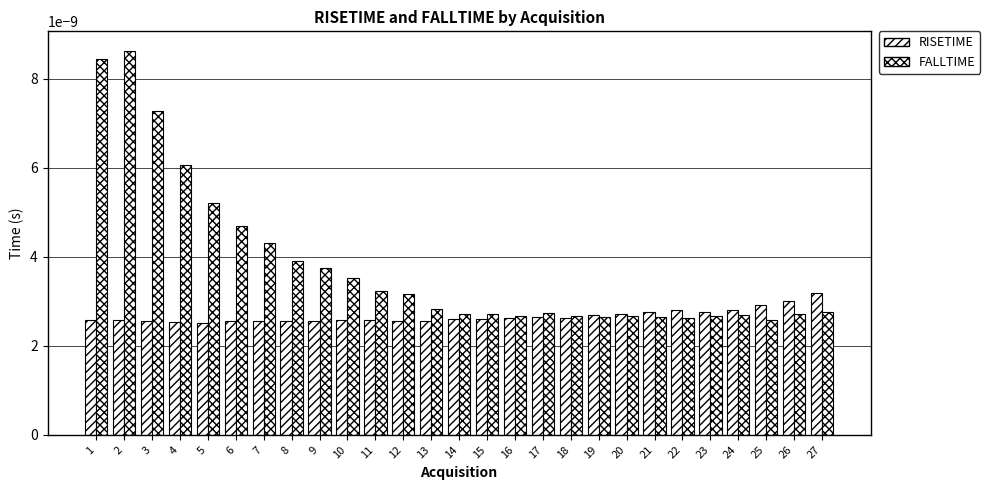

Rank the series at 21 from lowest to highest value.

FALLTIME, RISETIME